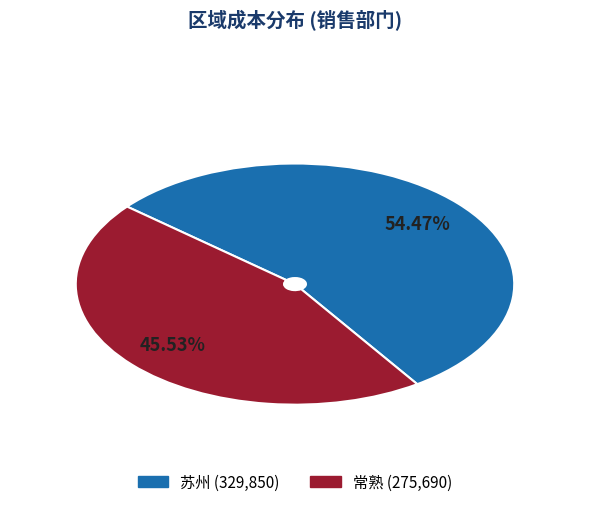

Between 苏州 and 常熟, which is larger?

苏州